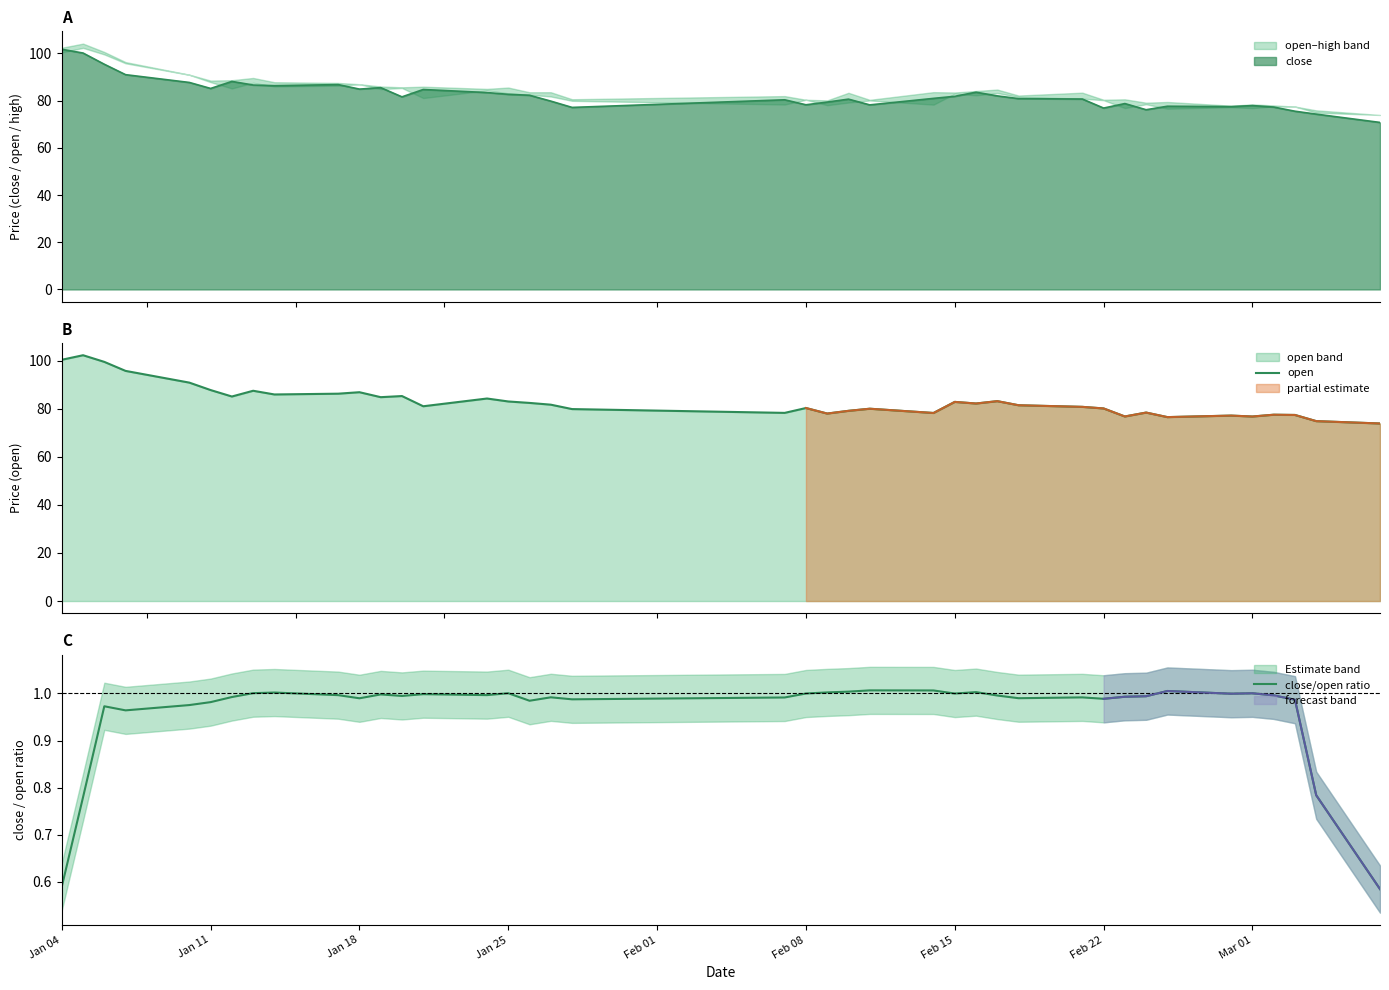

What is the lowest value of the close series?

70.7